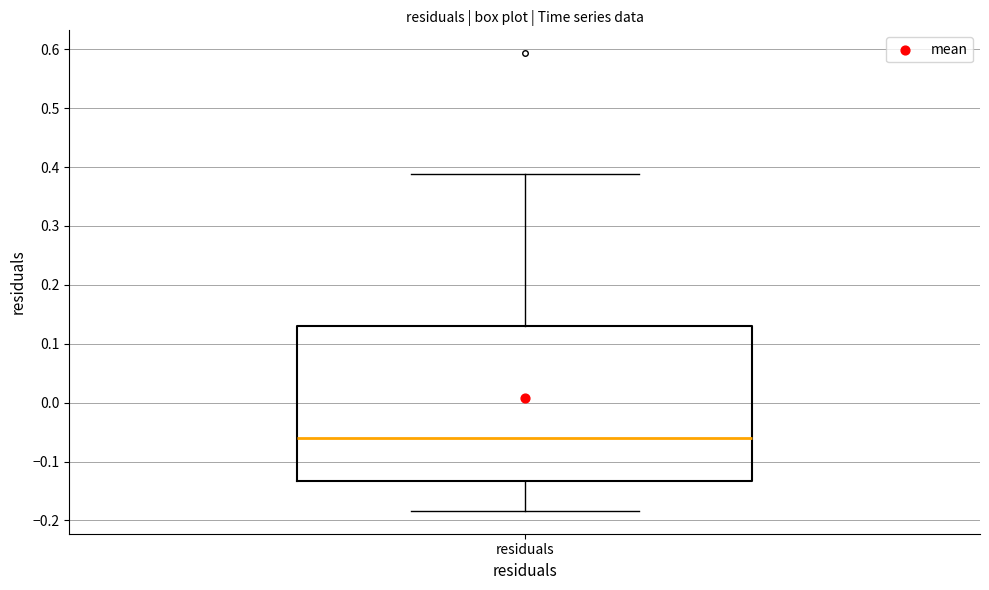

Read this box plot against the y-axis: the position of the median line, the range covered by the box, and the ends of both whiskers. The values are not printed on the chart, so give them approximately, as read against the axis.

median -0.06, box -0.13 to 0.13, whiskers -0.18 to 0.39